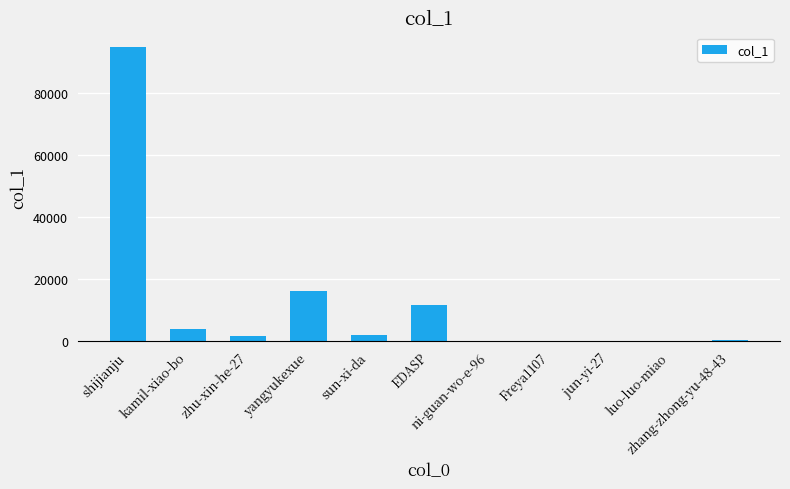

What is the maximum value shown in the chart?

94652